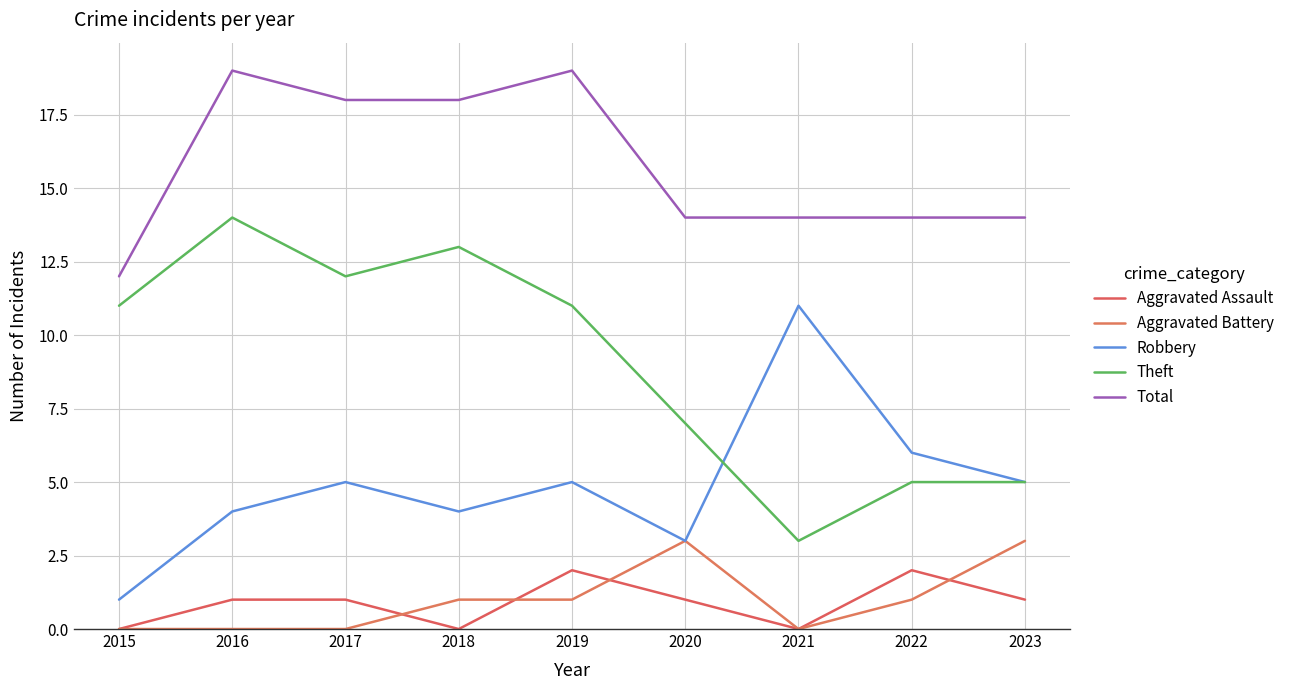

Is it true that Total equals 23 at 2021?

False